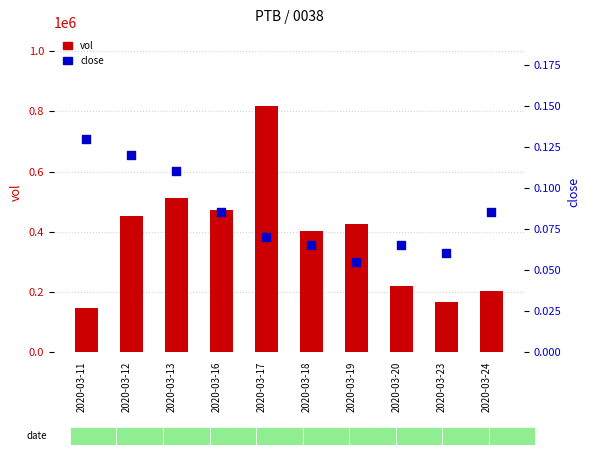

Which series contains the lowest Y value?

close